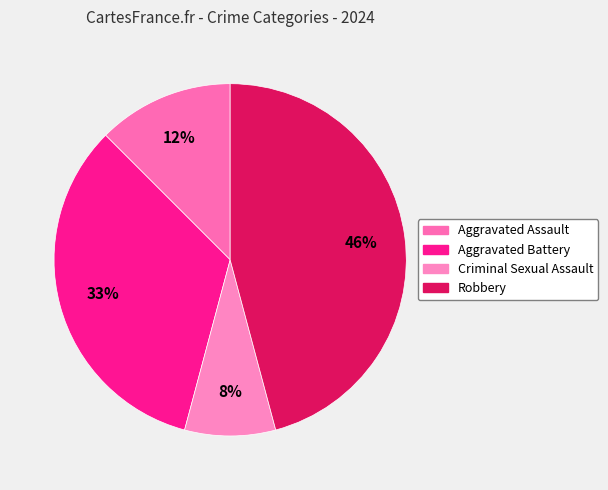

What percentage is NOT represented by Aggravated Battery?

66.7%